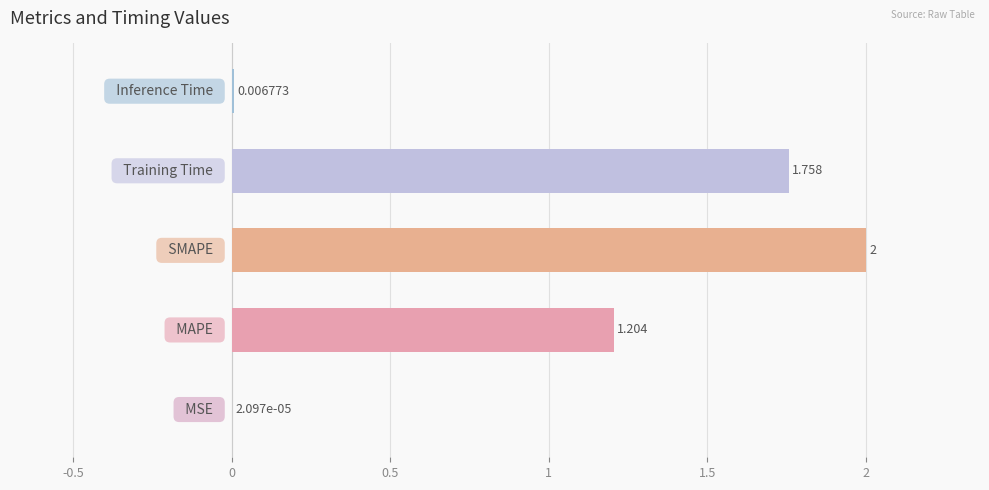

Are the bars horizontal?

Yes